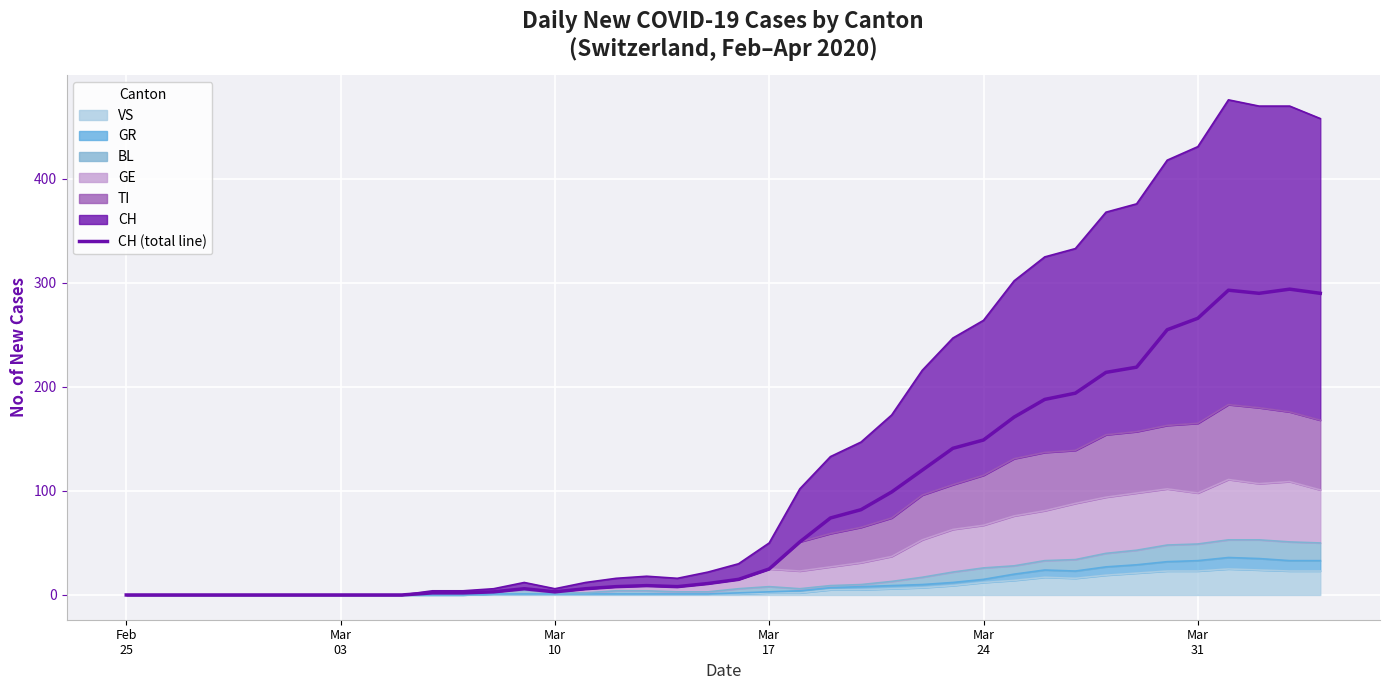

What is the maximum value shown in the chart?

294